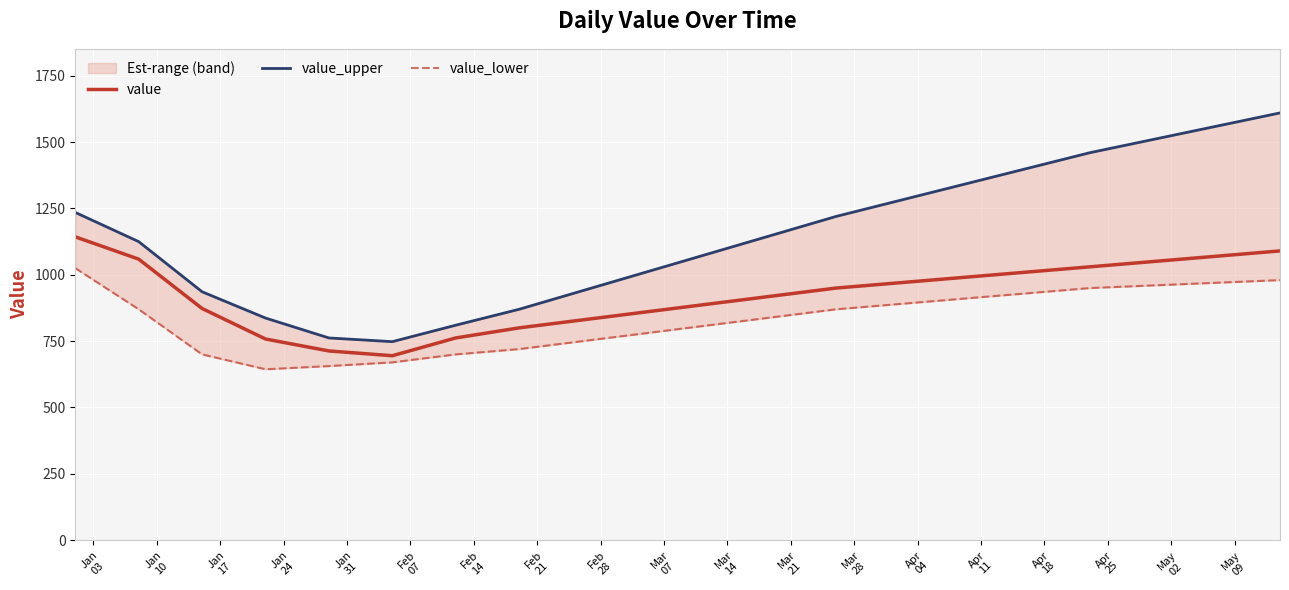

What is the highest value of the value series?

1143